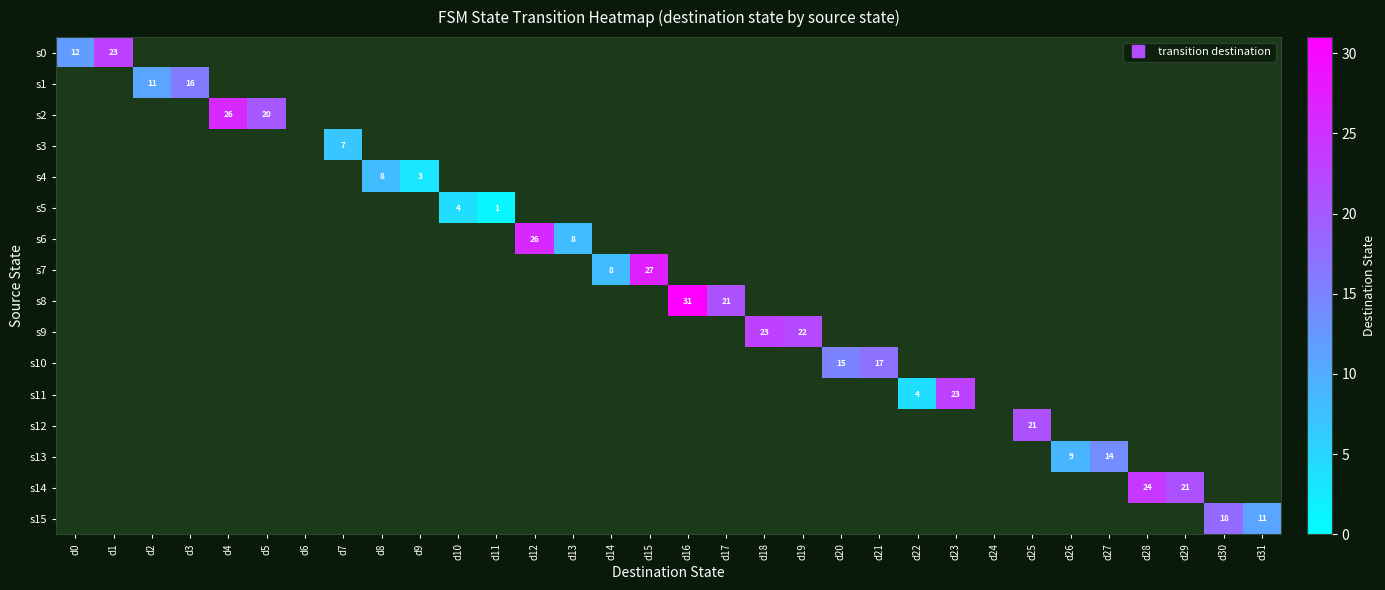

Rank the series at d10 from lowest to highest value.

s0, s1, s2, s3, s4, s6, s7, s8, s9, s10, s11, s12, s13, s14, s15, s5